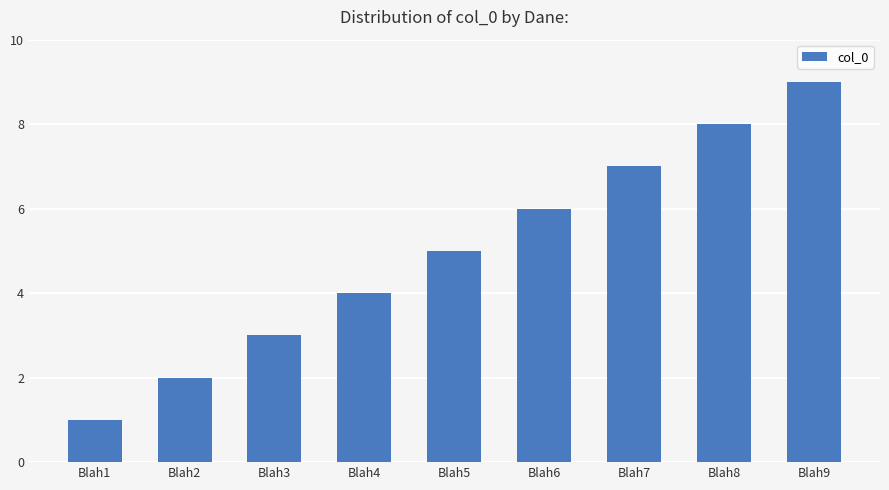

How many series are shown in this chart?

1